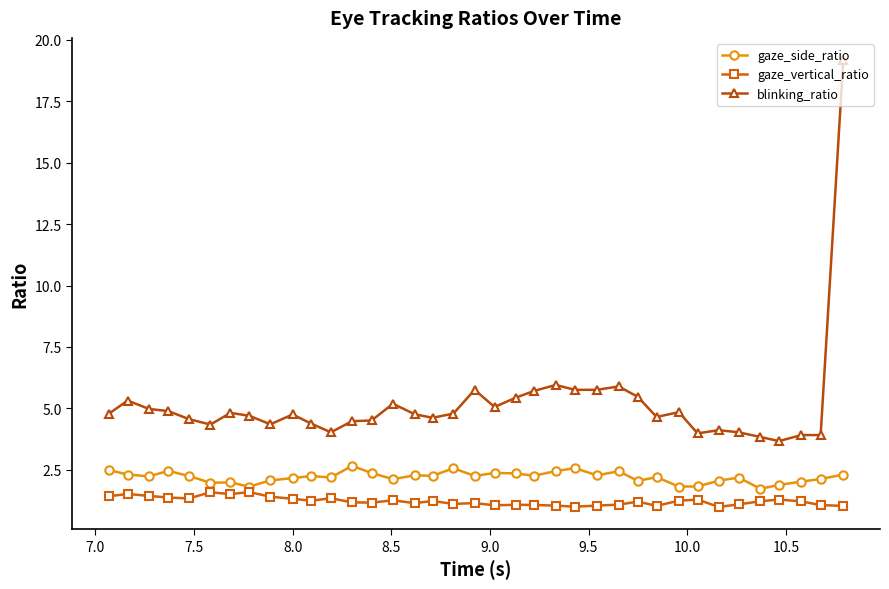

True or false: gaze_side_ratio has more than 2 points higher than both neighbors.

True